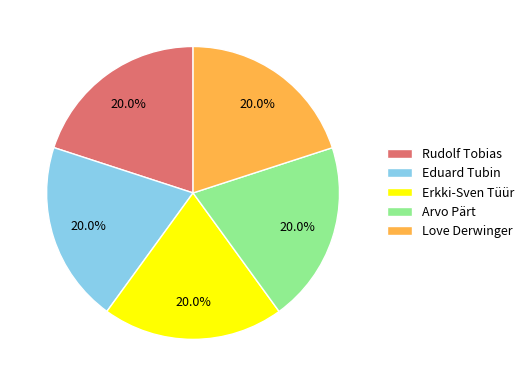

How many slices are in this pie chart?

5